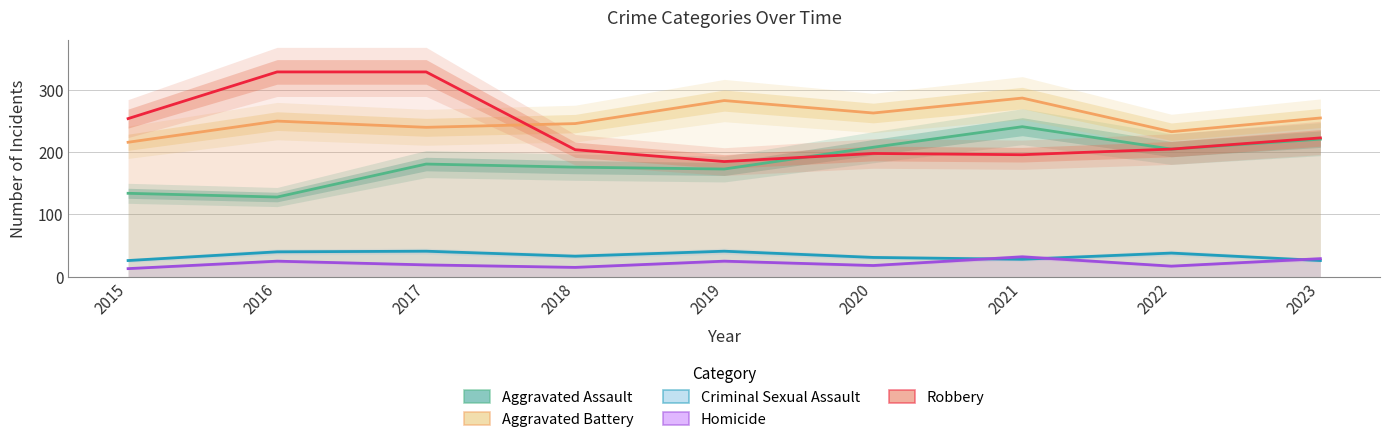

How many interior local peaks does the Homicide series have?

3